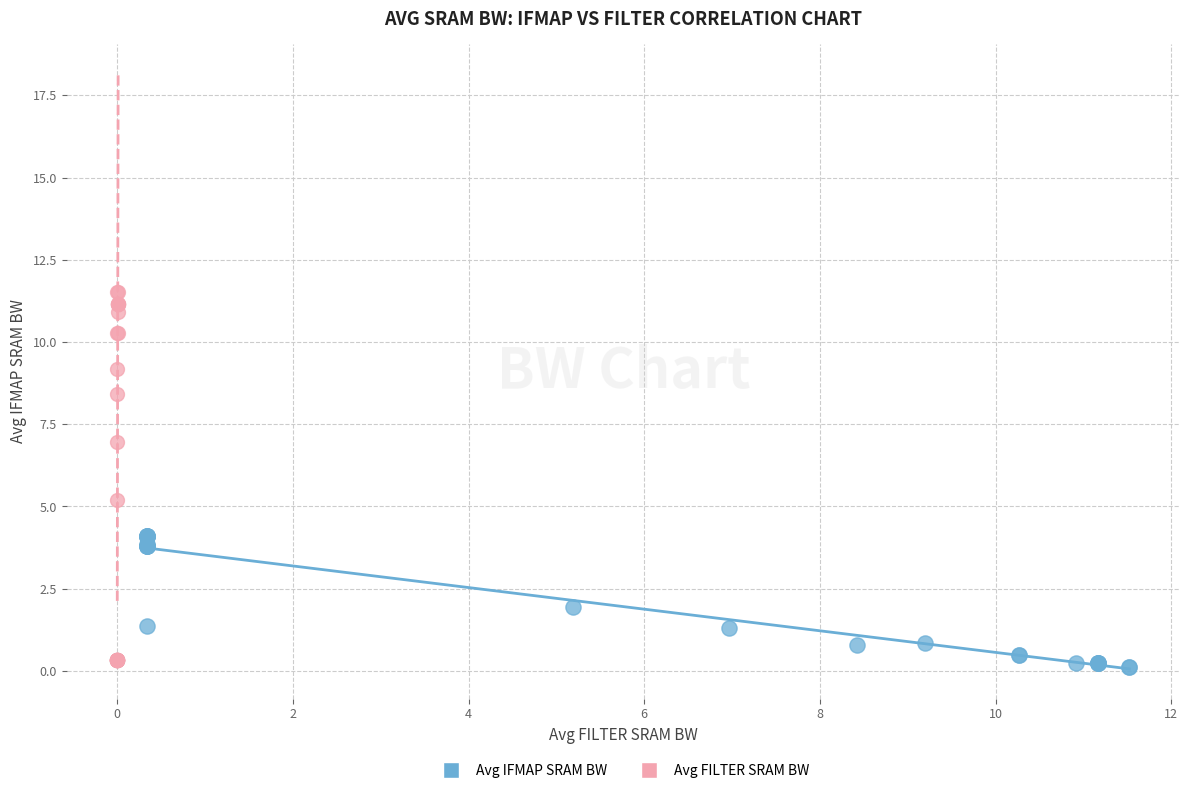

Which series has the widest spread of Y values?

Avg FILTER SRAM BW